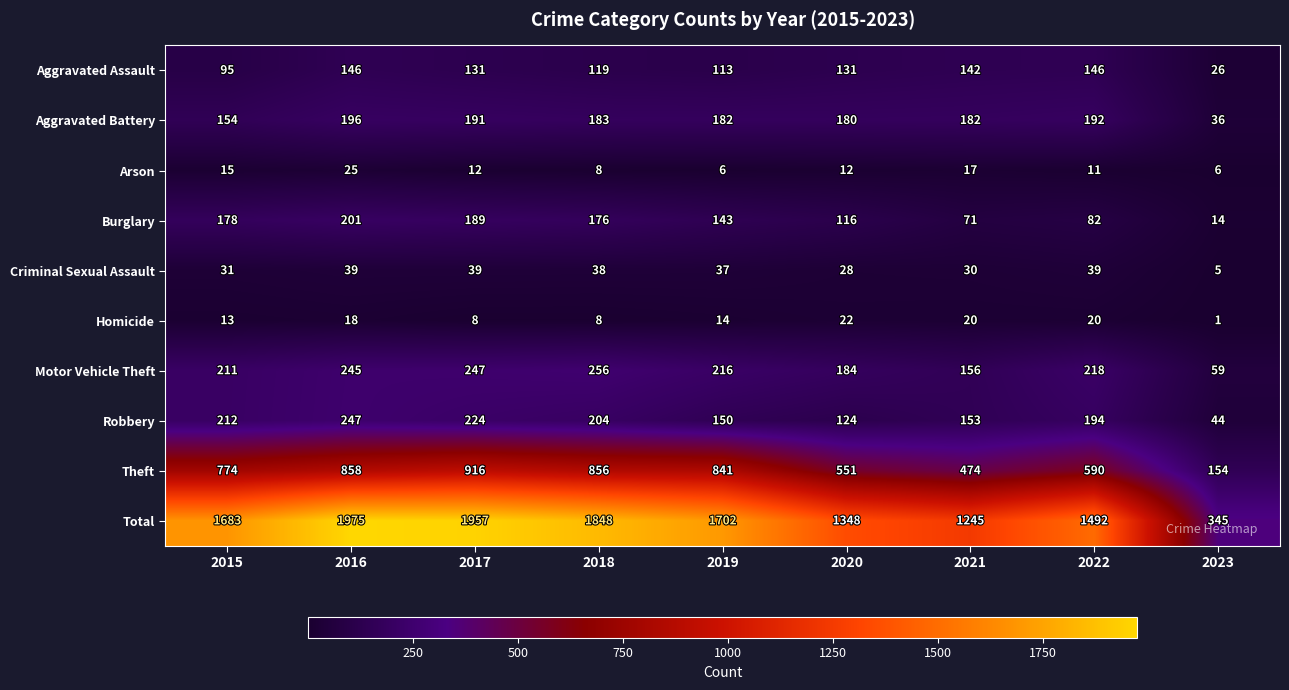

Which series has the largest total across all categories?

Total